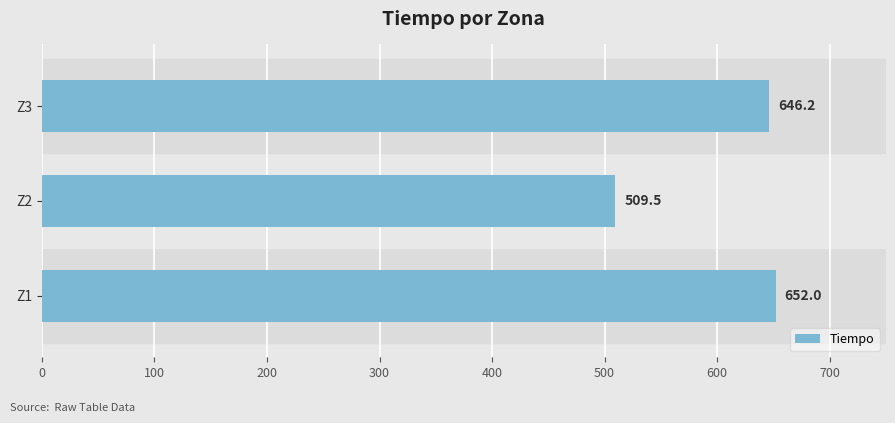

What is the difference between the maximum and second lowest values?

5.8